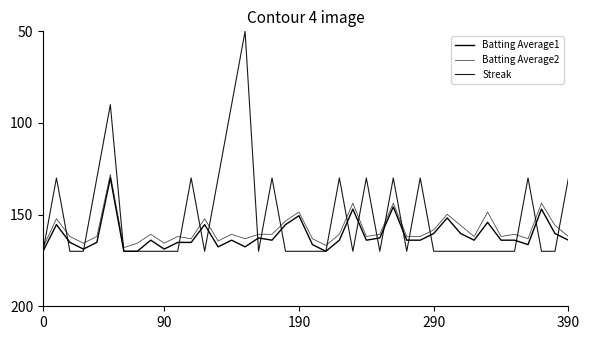

What is the label of the 9th point from the left?

8